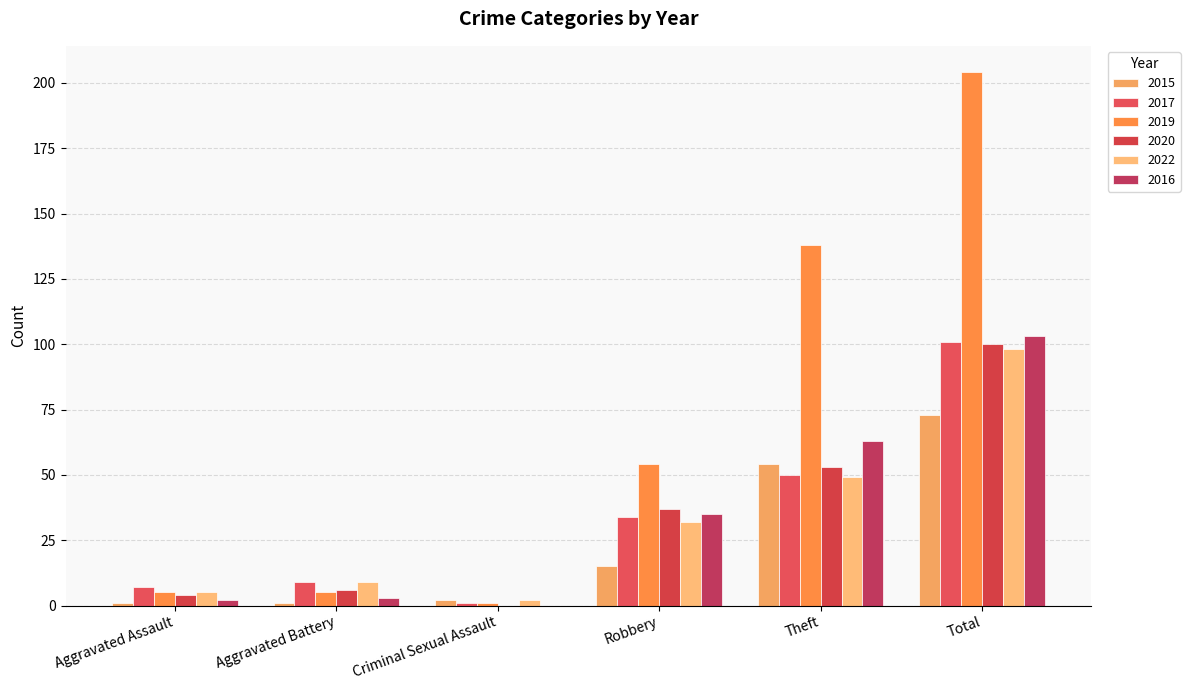

Does the chart contain stacked bars?

No